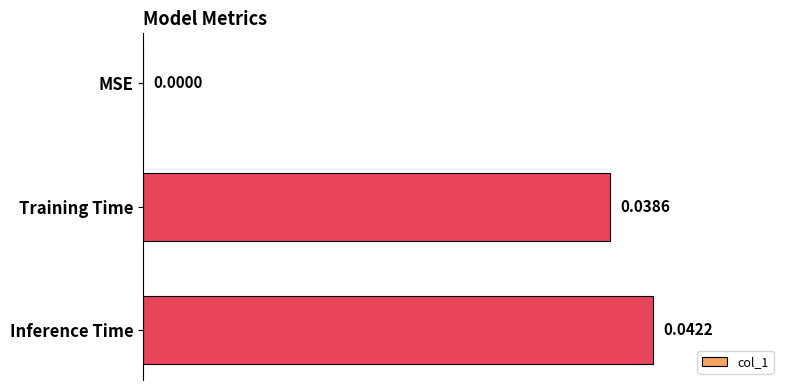

Where is the data nearest to the value 0?

MSE